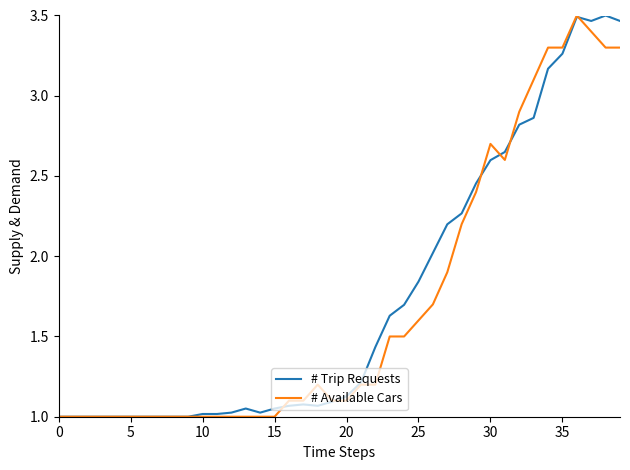

At which label is # Trip Requests closest to 2?

26